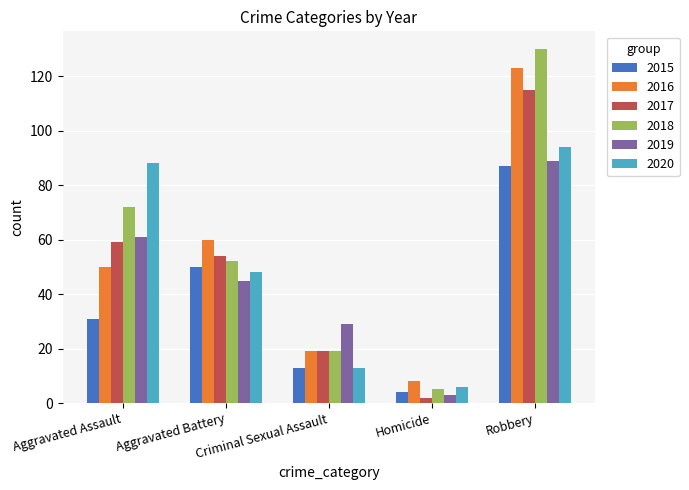

Which series has the largest range (max minus min)?

2018